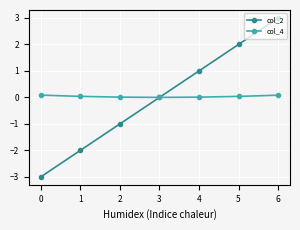

List the series in order of their peak value, highest first.

col_2, col_4